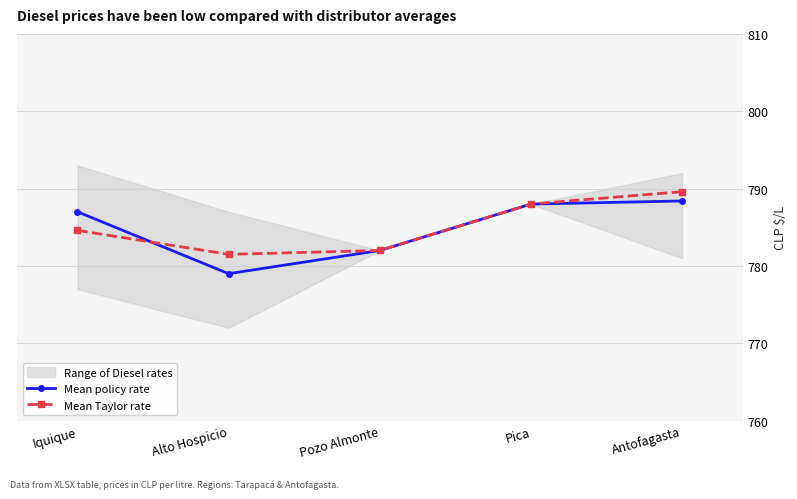

What position from the left is Iquique?

1